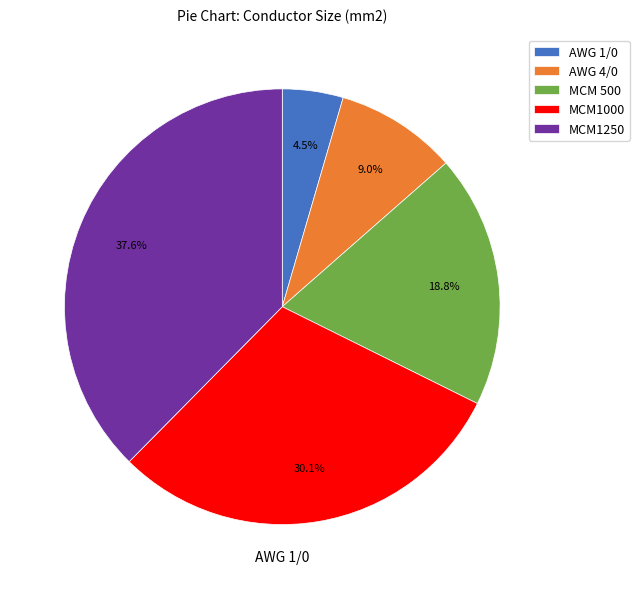

What is the largest slice in the pie chart?

MCM1250